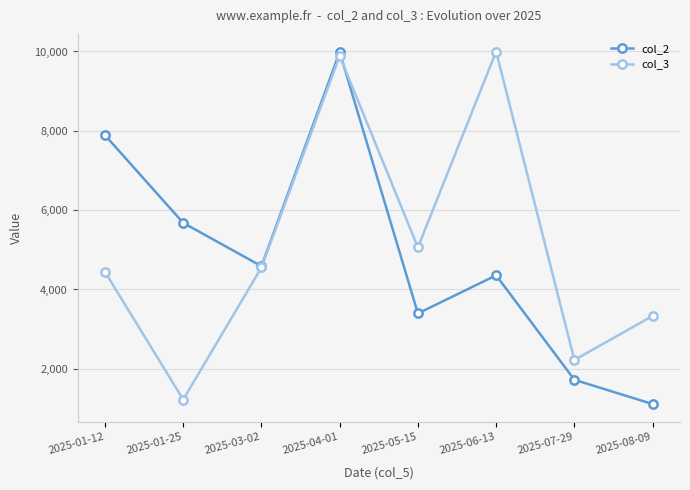

Which series changed the most between 2025-07-29 and 2025-08-09?

col_3